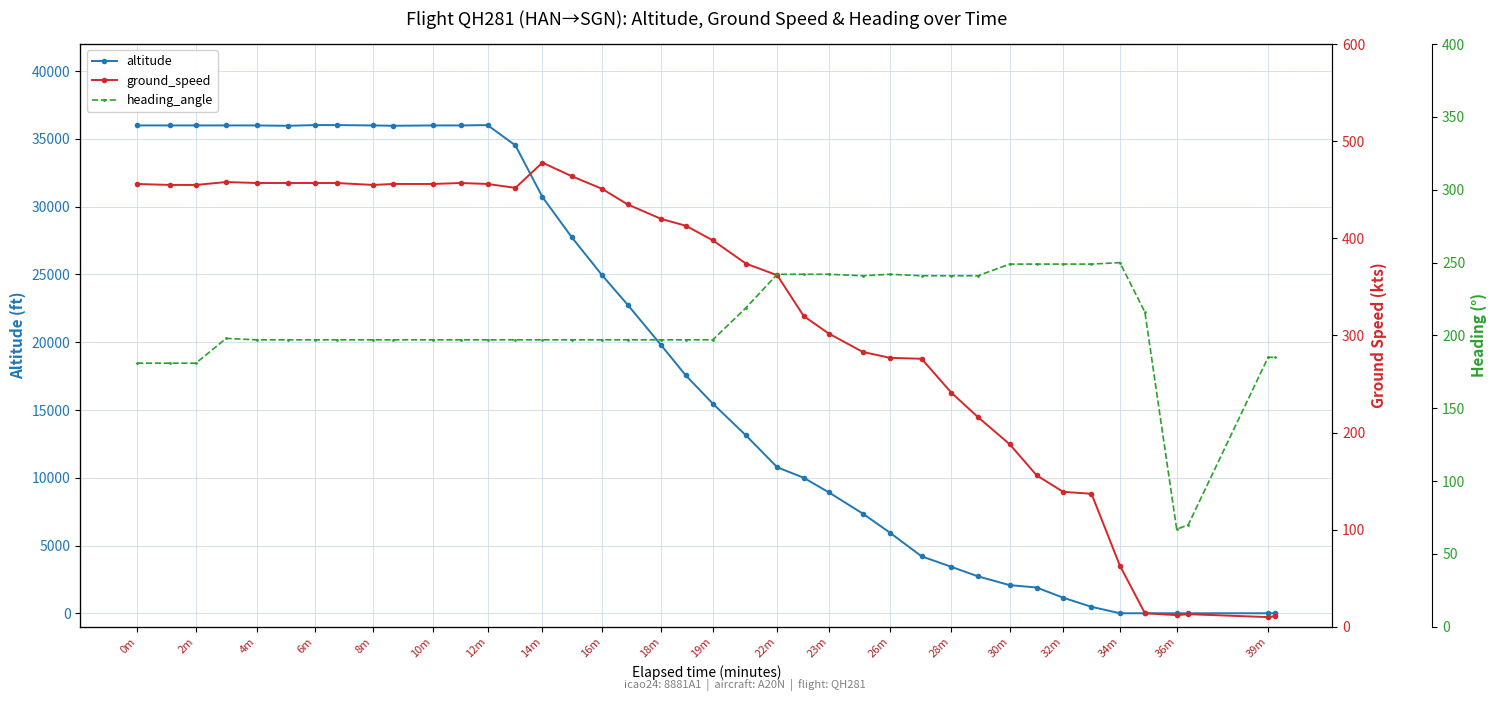

What is the maximum value for altitude?

36025